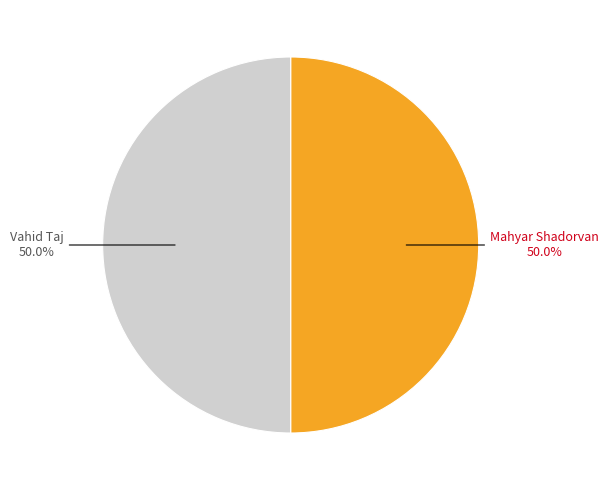

What is the ratio of the value at Mahyar Shadorvan to the value at Vahid Taj?

1.0